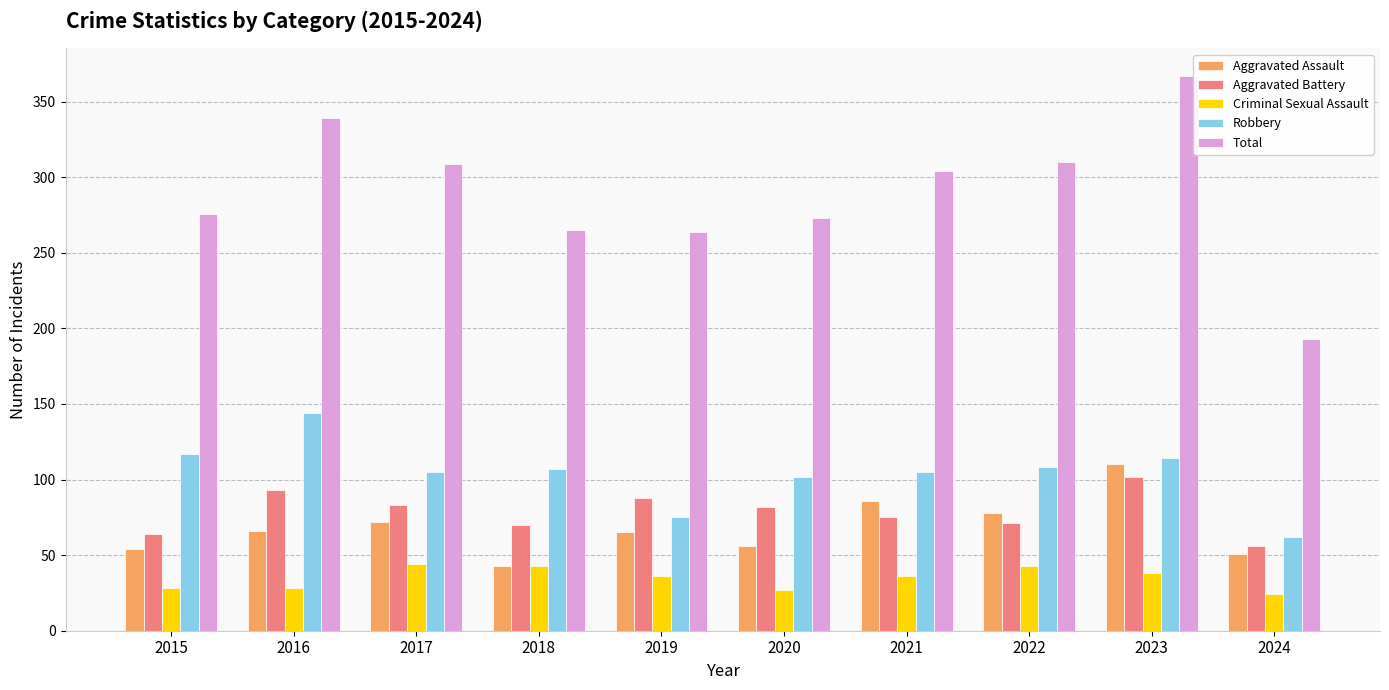

What value does the Robbery series have at 2020, to the nearest 10?

100